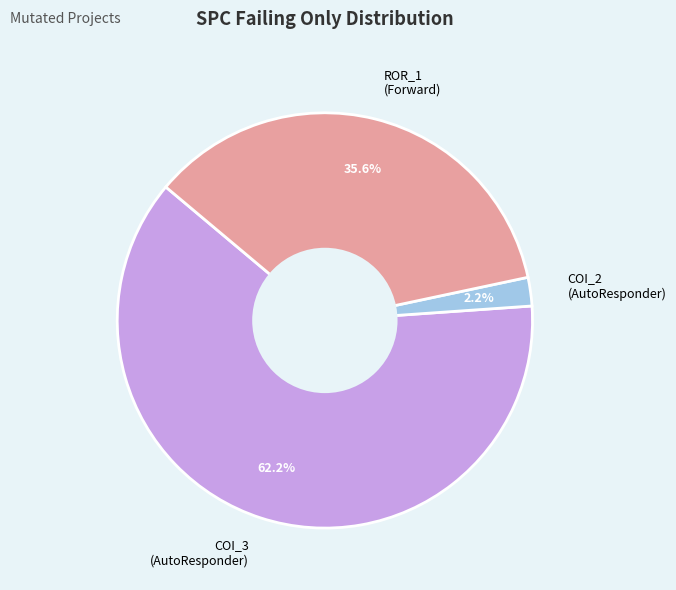

Which slice is the smallest?

COI_2 (AutoResponder)